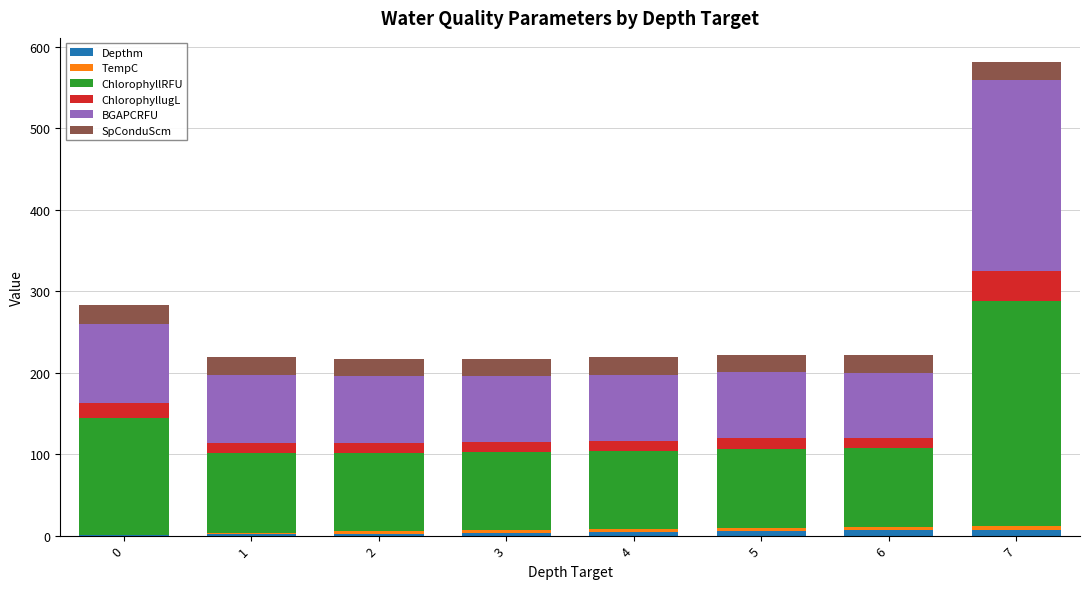

Count the number of categories in the chart.

8